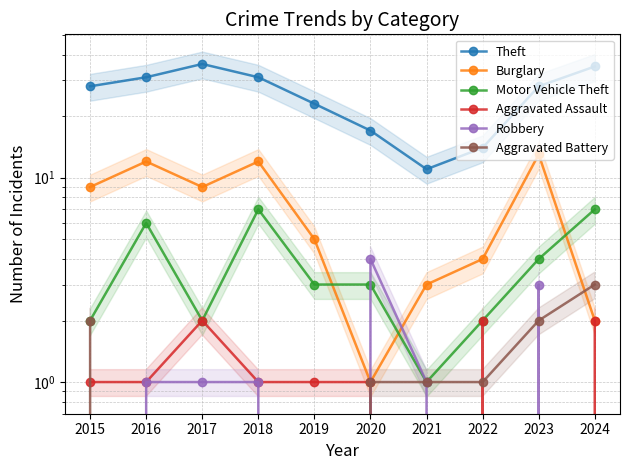

What is the value of the Burglary point at the 5th from the left?

5